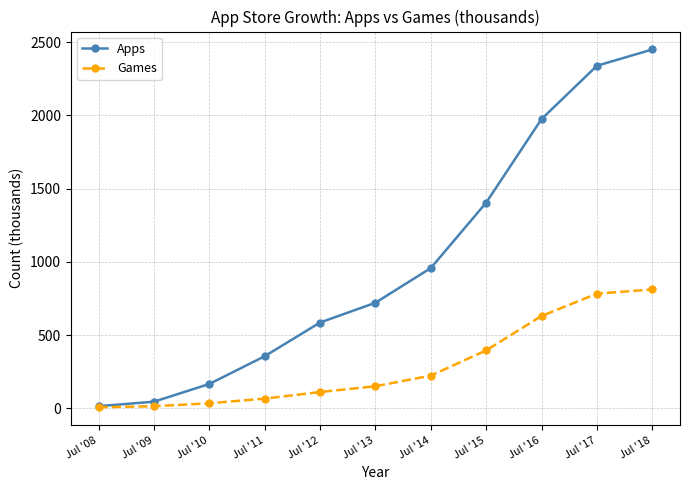

Rank the series by their maximum value, from highest to lowest.

Apps, Games